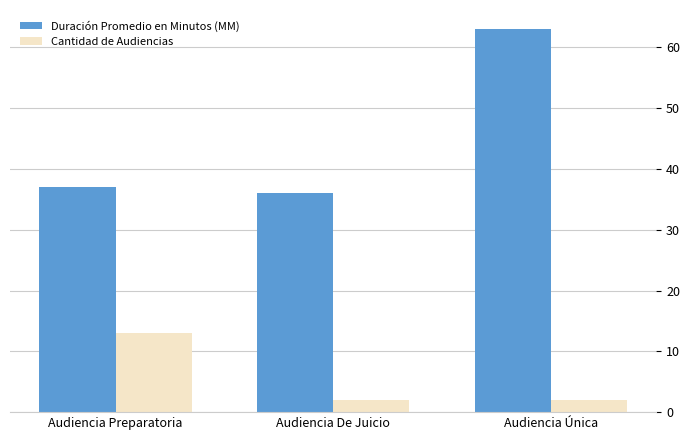

Reading right to left, list all the values displayed in this chart.

Duración Promedio en Minutos (MM): Audiencia Única=63	Audiencia De Juicio=36	Audiencia Preparatoria=37
Cantidad de Audiencias: Audiencia Única=2	Audiencia De Juicio=2	Audiencia Preparatoria=13